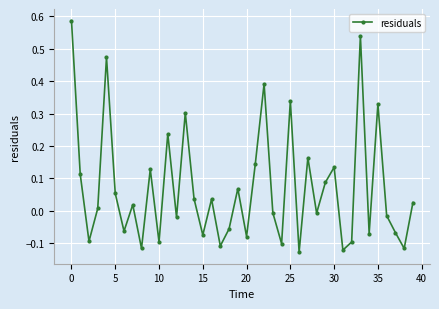

What is the difference between the maximum and minimum values?

0.7